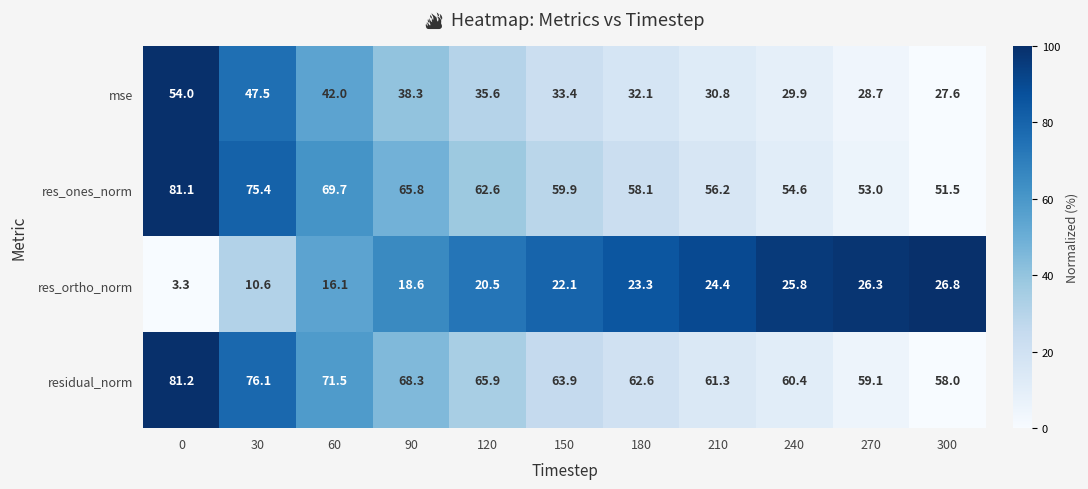

What is the difference between the maximum and minimum values in the mse series?

26.4